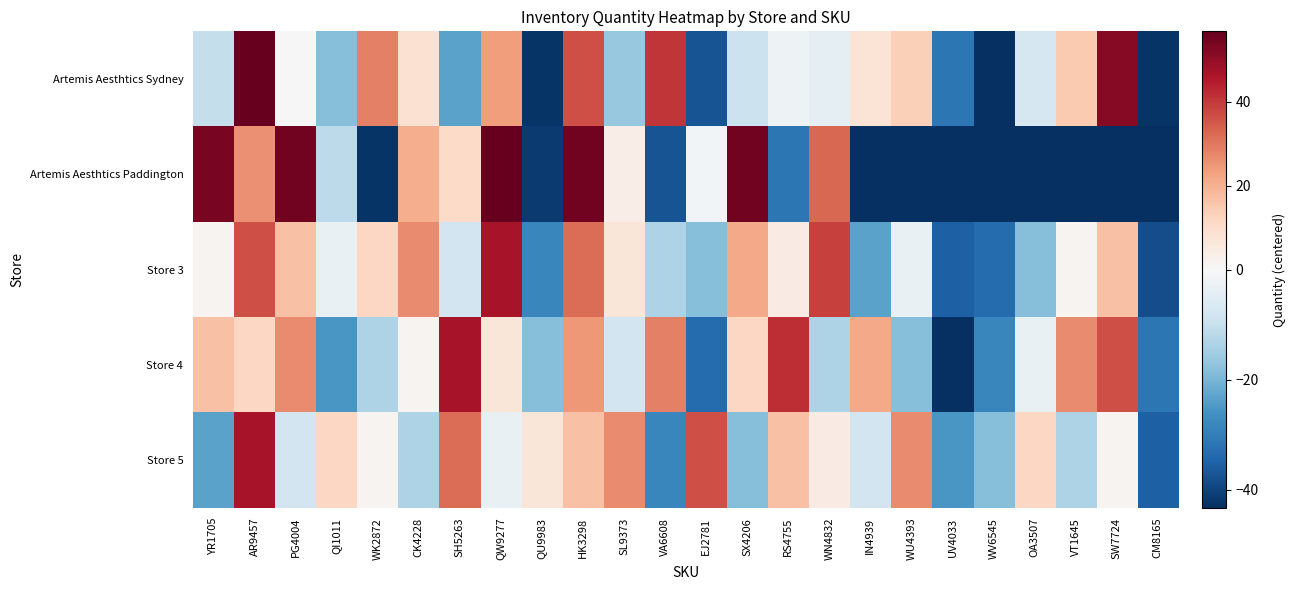

What is the difference between the highest and lowest values at WK2872?

71.0